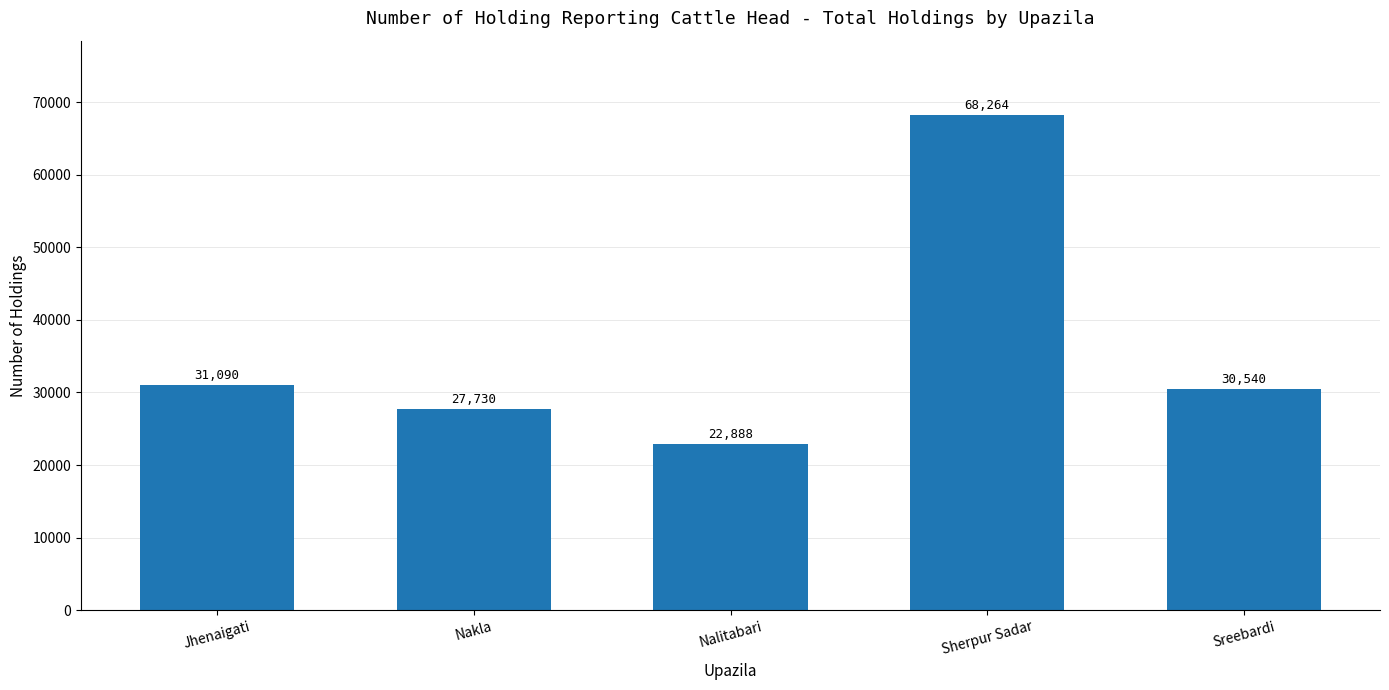

List the labels in order of value, smallest first.

Nalitabari, Nakla, Sreebardi, Jhenaigati, Sherpur Sadar